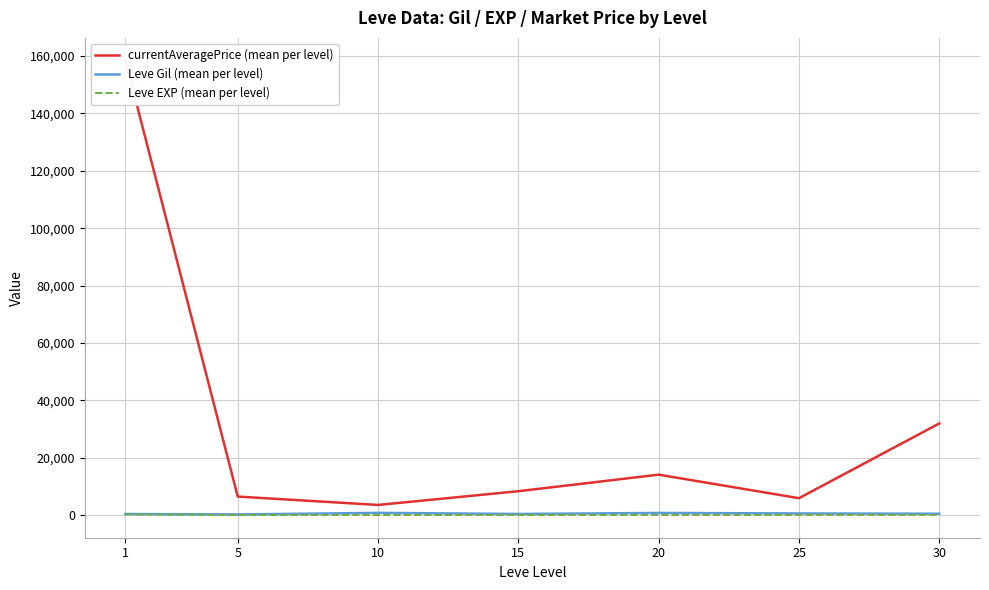

At how many categories does at least one series exceed 60233?

1